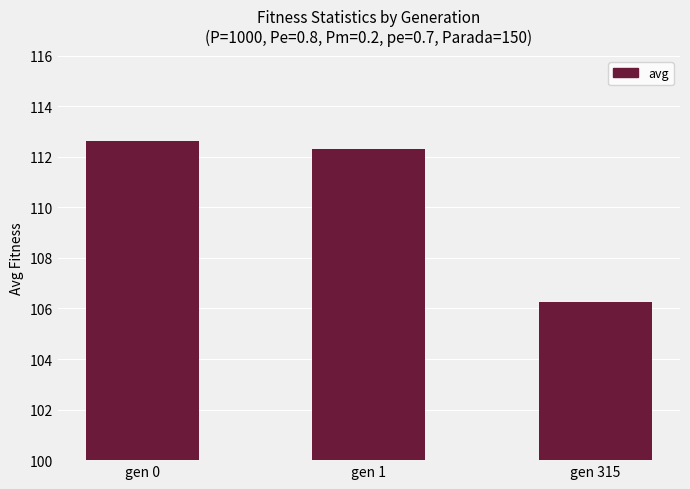

List the labels in order of value, smallest first.

gen 315, gen 1, gen 0